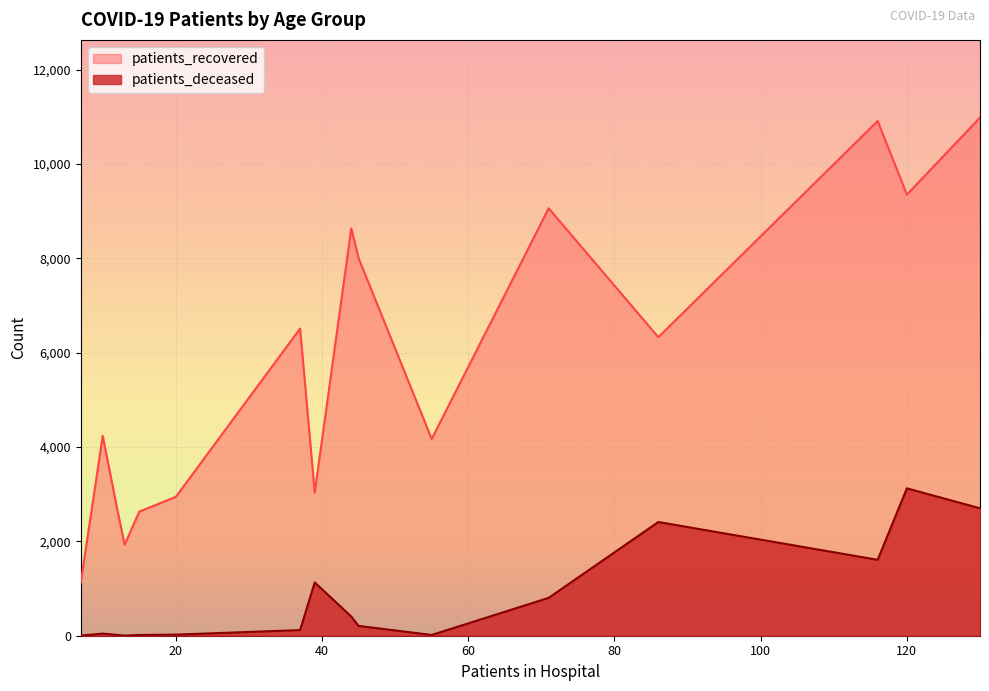

Which series has the largest total across all categories?

patients_recovered